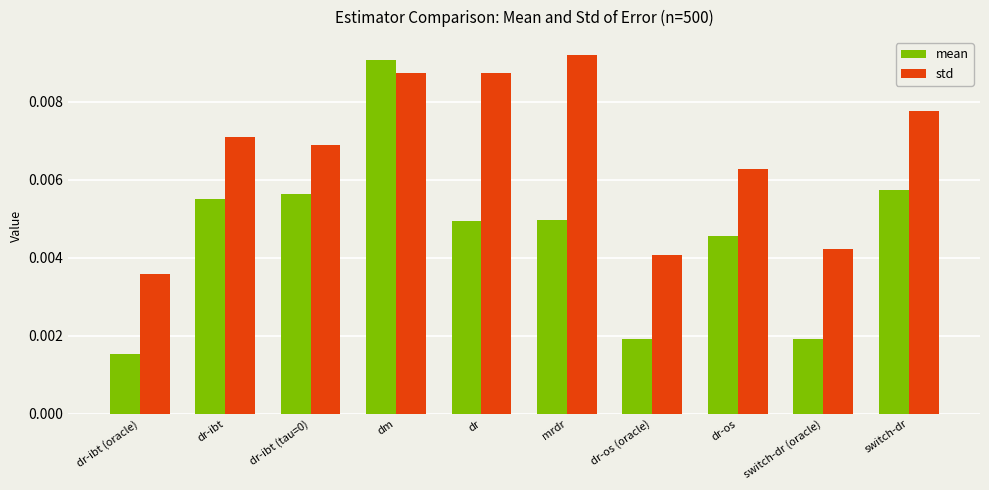

Which series has the widest spread of values?

mean